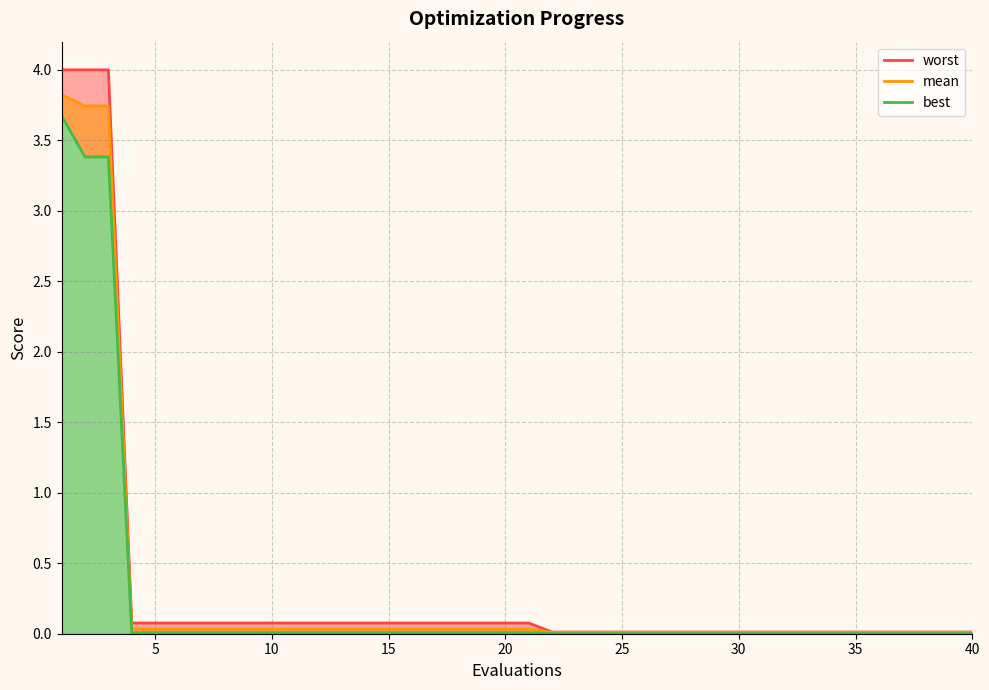

Is it true that worst equals 0.0 at 5?

False